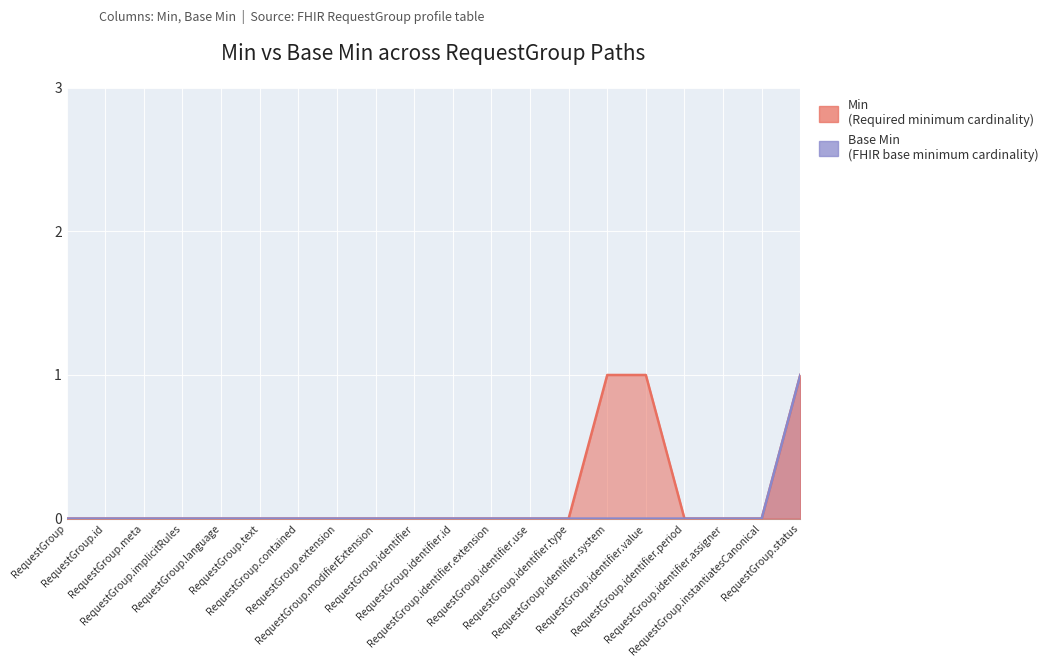

True or false: Min has more than 1 interior local peaks.

False